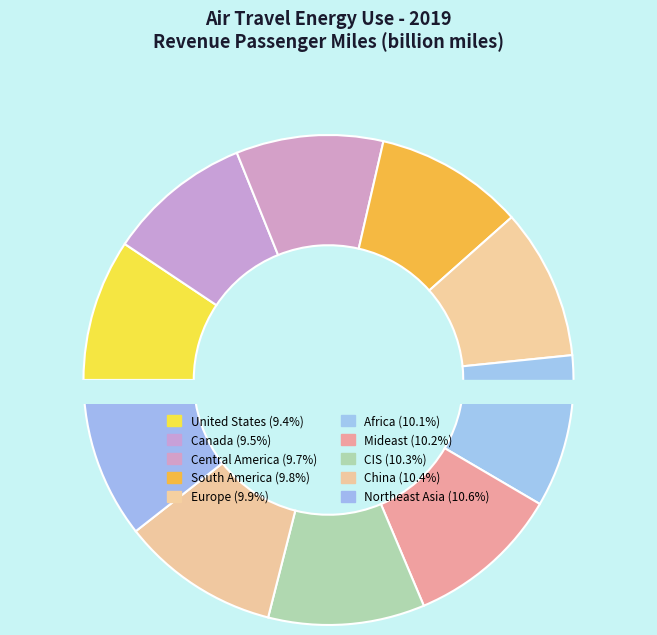

What is the ratio of the value at China to the value at Africa?

1.0